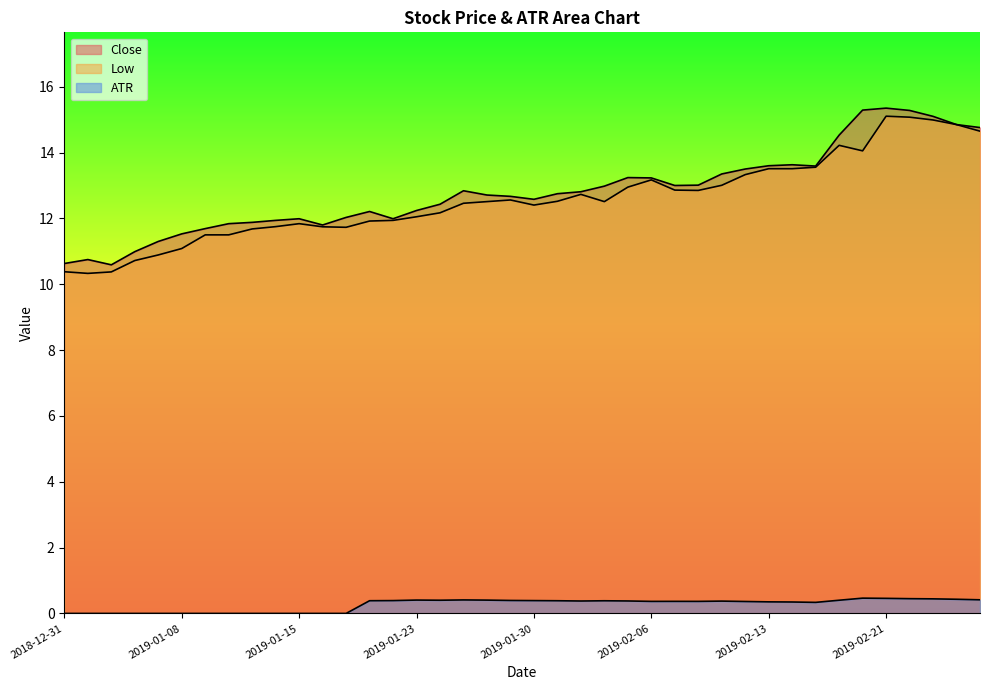

True or false: Close and ATR cross at least once.

False